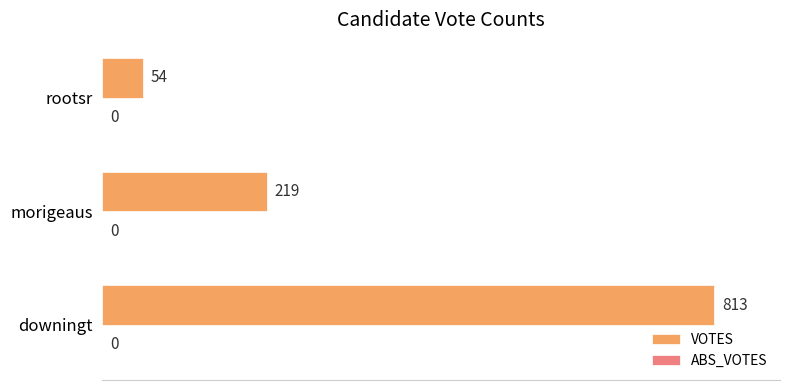

Reading bottom to top, list all the values displayed in this chart.

downingt=813	morigeaus=219	rootsr=54